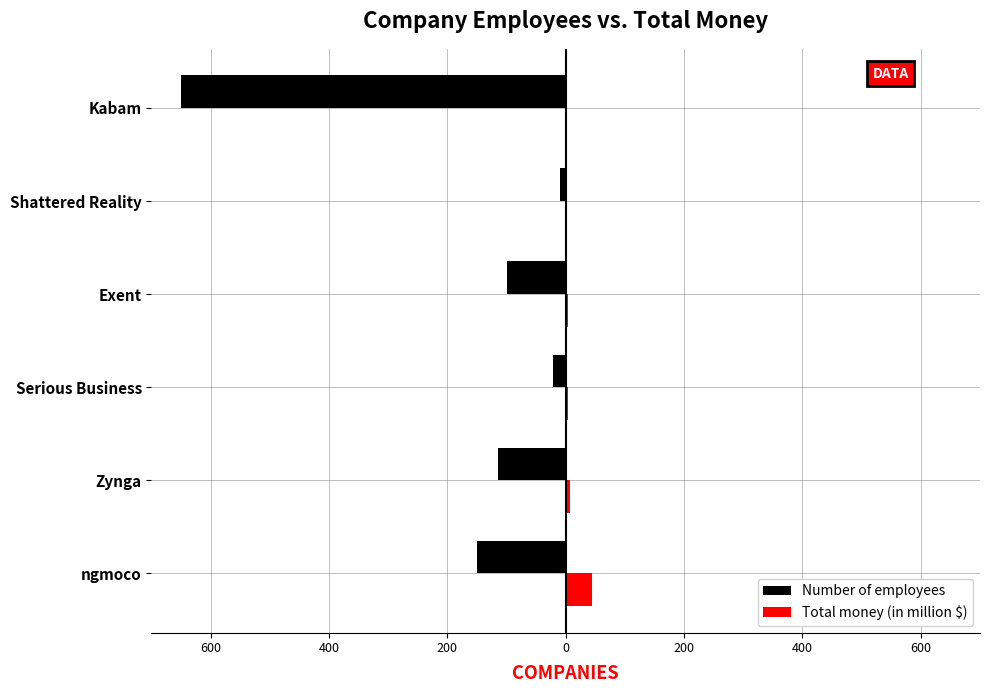

What are all the series names shown in the legend?

Number of employees, Total money (in million $)